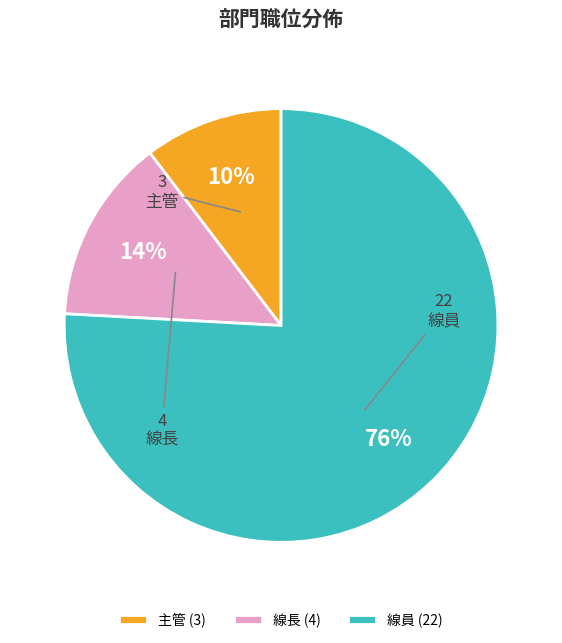

Does 主管 account for over 50% of the chart?

No